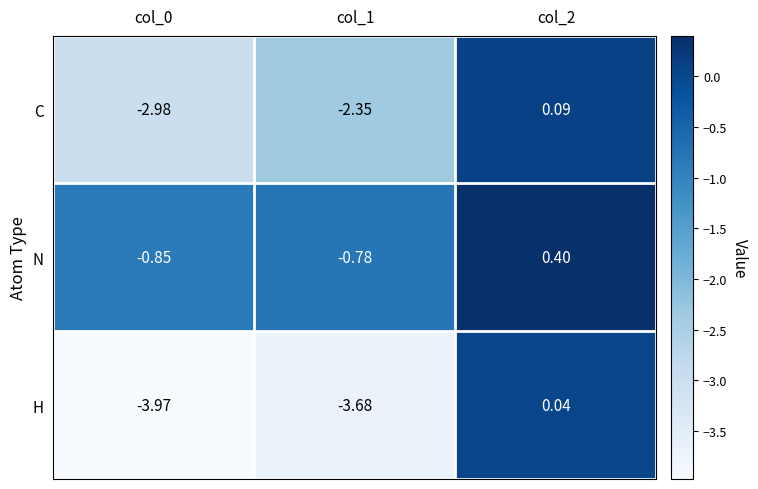

What is the spread (max minus min) of values at col_2?

0.4